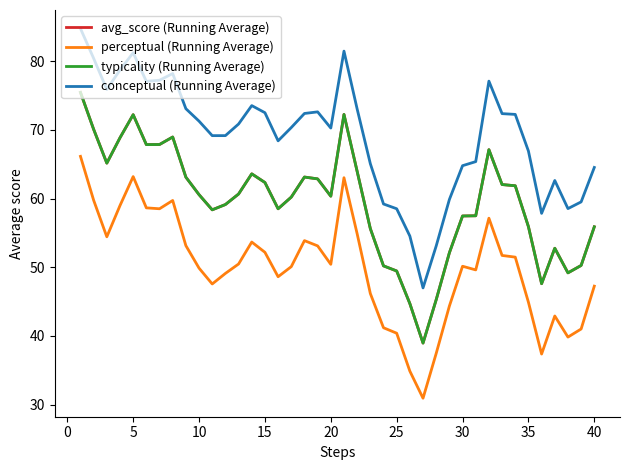

True or false: typicality (Running Average) and conceptual (Running Average) cross at least once.

False